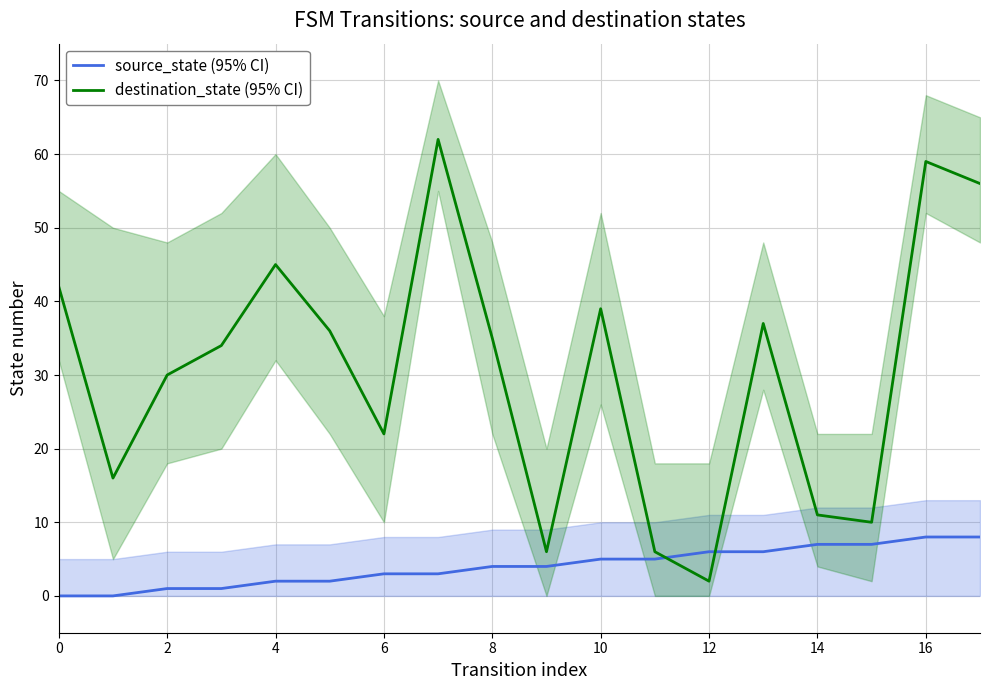

The value of destination_state (95% CI) at 16 is 88. True or false?

False